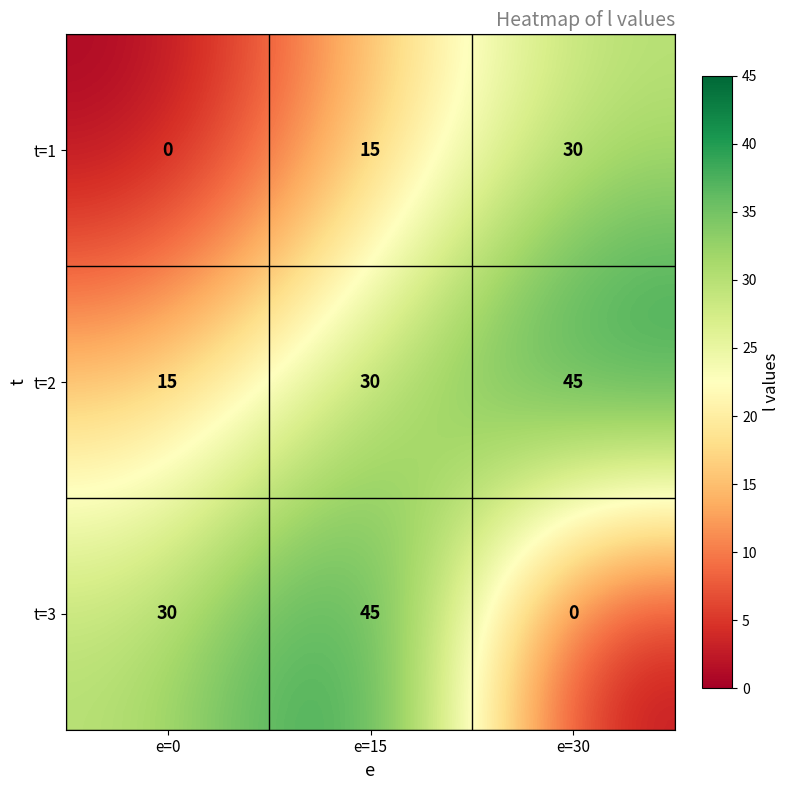

Reading right to left, list all the values displayed in this chart.

t=1: 30	15	0
t=2: 45	30	15
t=3: 0	45	30